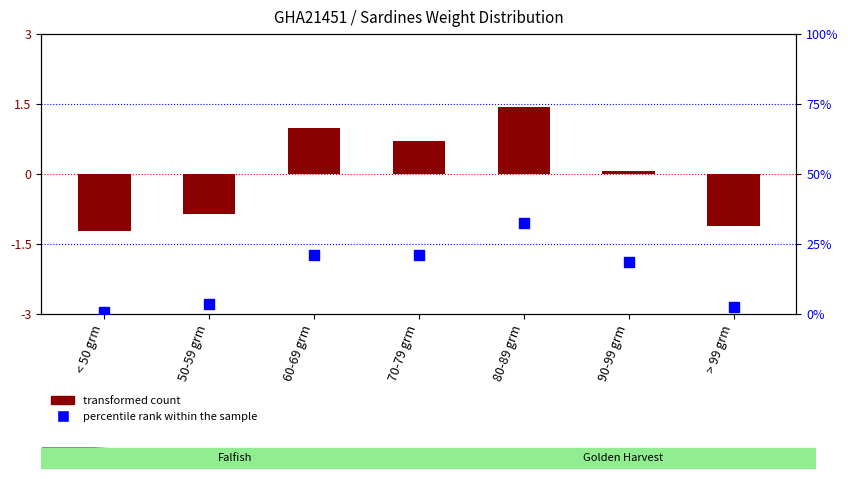

Which series contains the highest Y value?

percentile rank within the sample